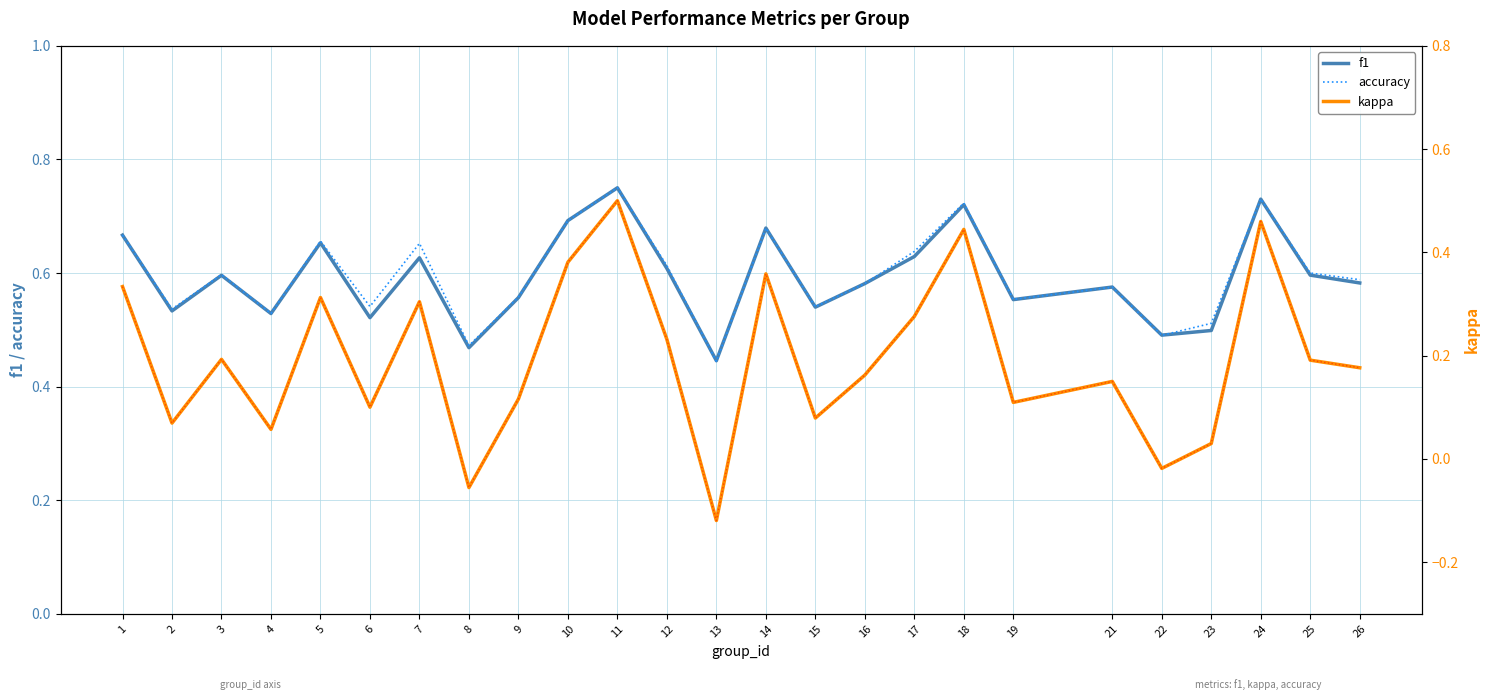

Reading right to left, extract all data points from this chart.

f1: 0.6	0.6	0.7	0.5	0.5	0.6	0.6	0.7	0.6	0.6	0.5	0.7	0.4	0.6	0.8	0.7	0.6	0.5	0.6	0.5	0.7	0.5	0.6	0.5	0.7
accuracy: 0.6	0.6	0.7	0.5	0.5	0.6	0.6	0.7	0.6	0.6	0.5	0.7	0.4	0.6	0.8	0.7	0.6	0.5	0.7	0.5	0.7	0.5	0.6	0.5	0.7
kappa: 0.2	0.2	0.5	0.0	-0.0	0.2	0.1	0.4	0.3	0.2	0.1	0.4	-0.1	0.2	0.5	0.4	0.1	-0.1	0.3	0.1	0.3	0.1	0.2	0.1	0.3